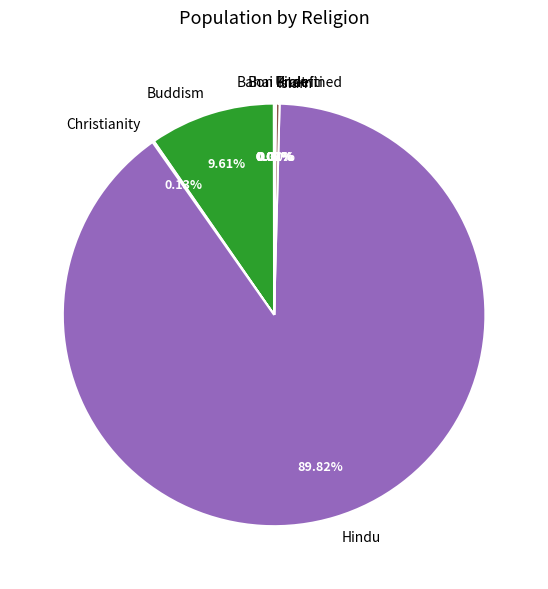

Does Hindu account for over 50% of the chart?

Yes